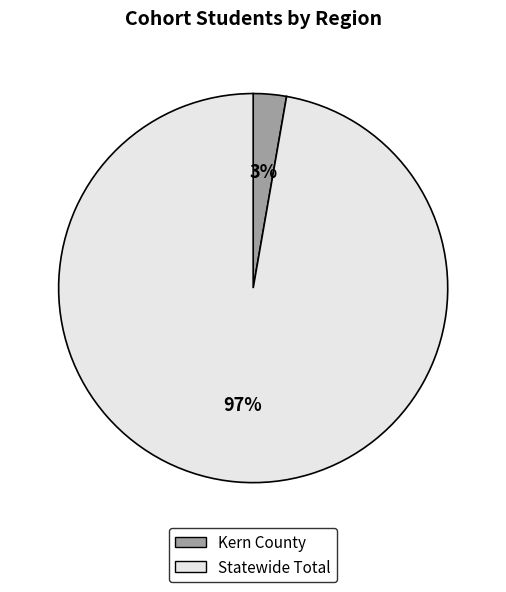

Which category has the smallest portion of the pie?

Kern County